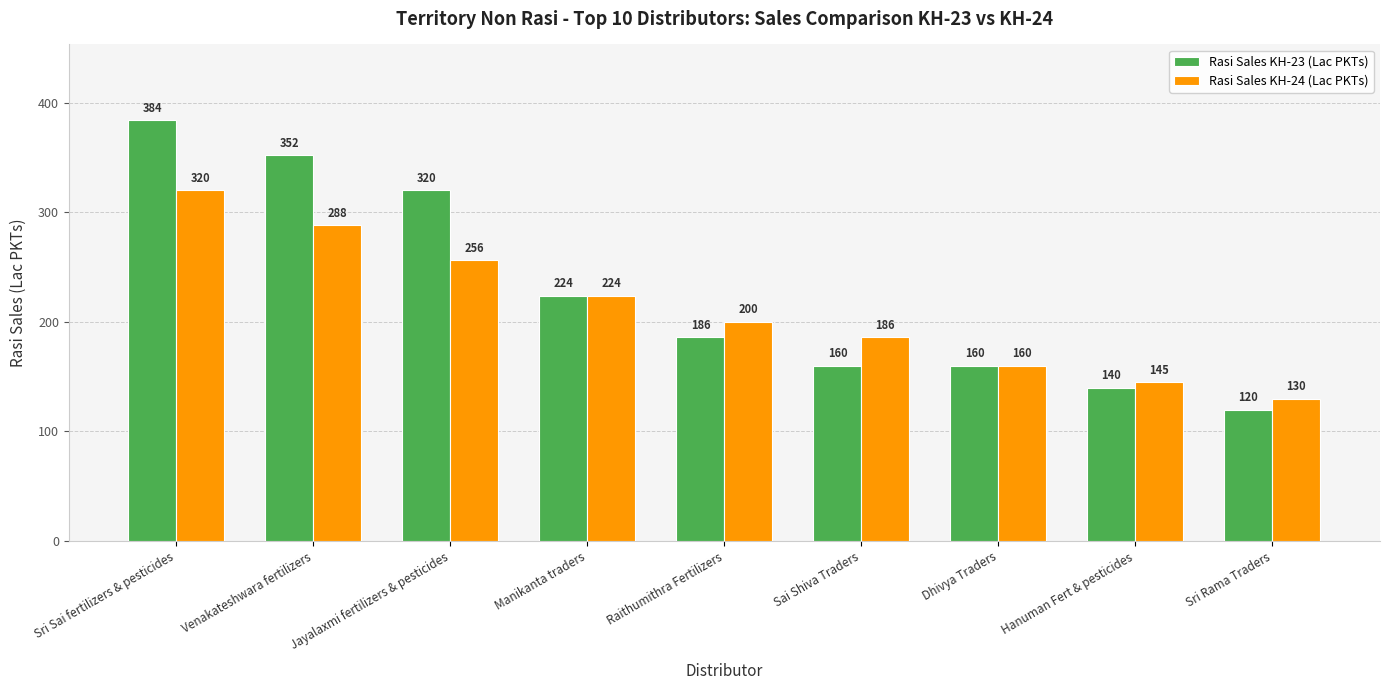

What is the spread (max minus min) of values at Hanuman Fert & pesticides?

5